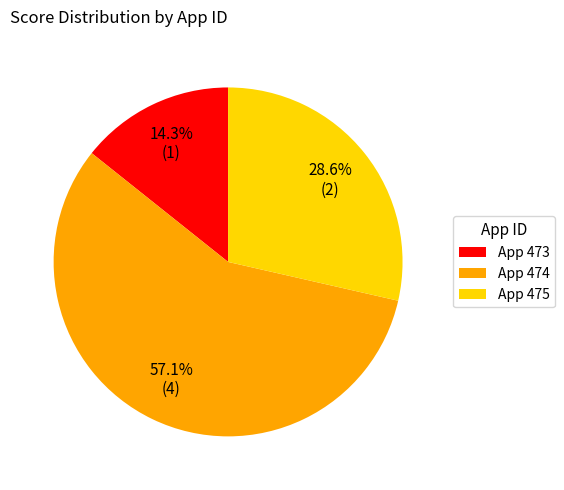

To the nearest percent, what is the average slice percentage?

33%